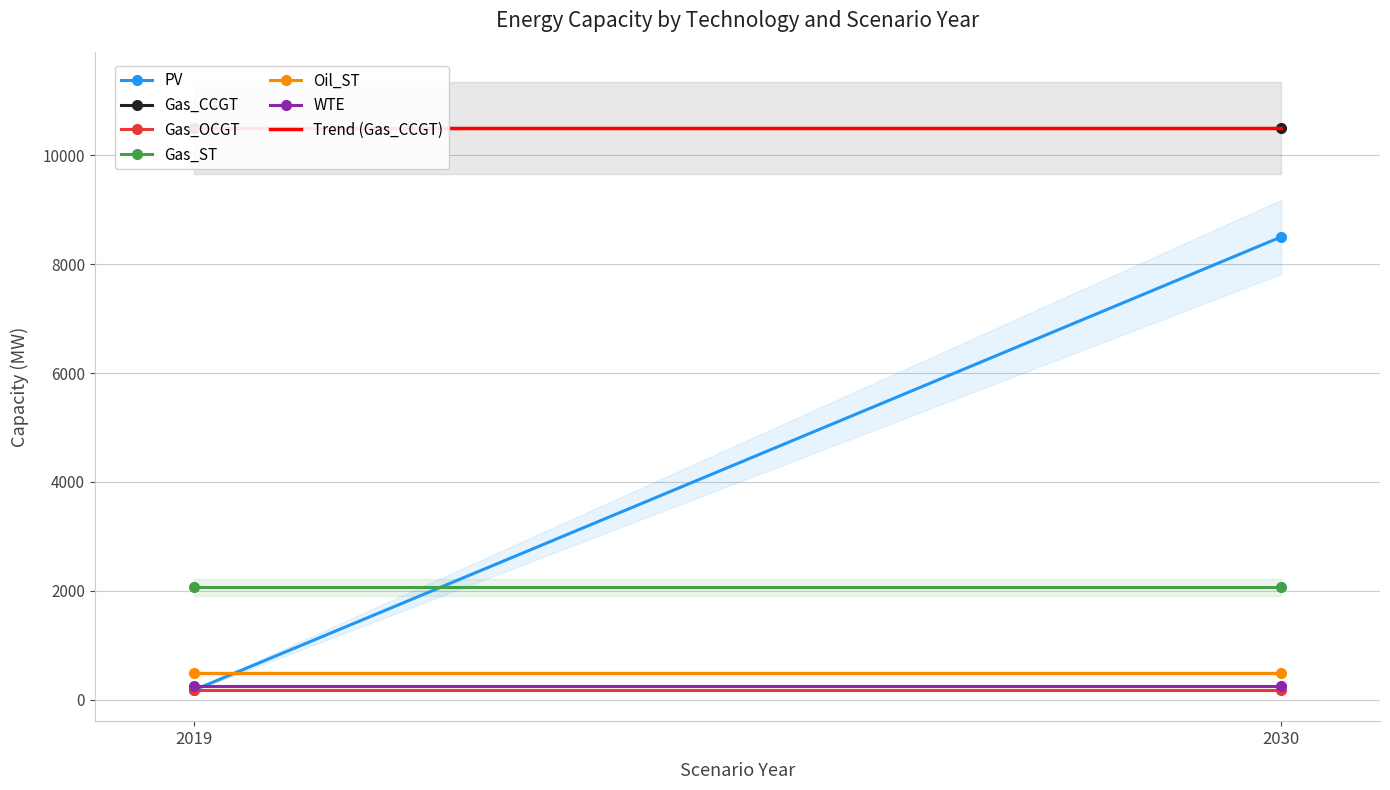

What is the total value across all series at 2030?

21995.8